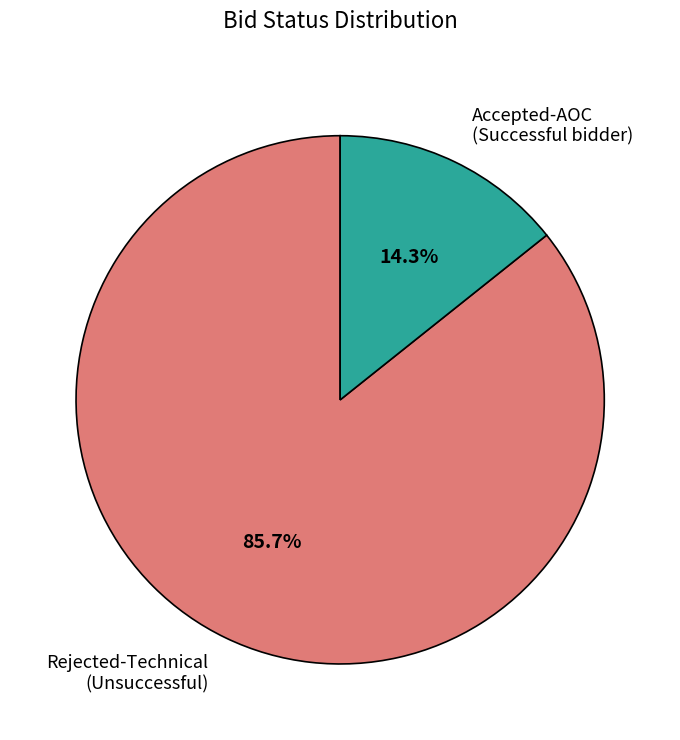

Which has a higher value, Accepted-AOC (Successful bidder) or Rejected-Technical (Unsuccessful)?

Rejected-Technical (Unsuccessful)